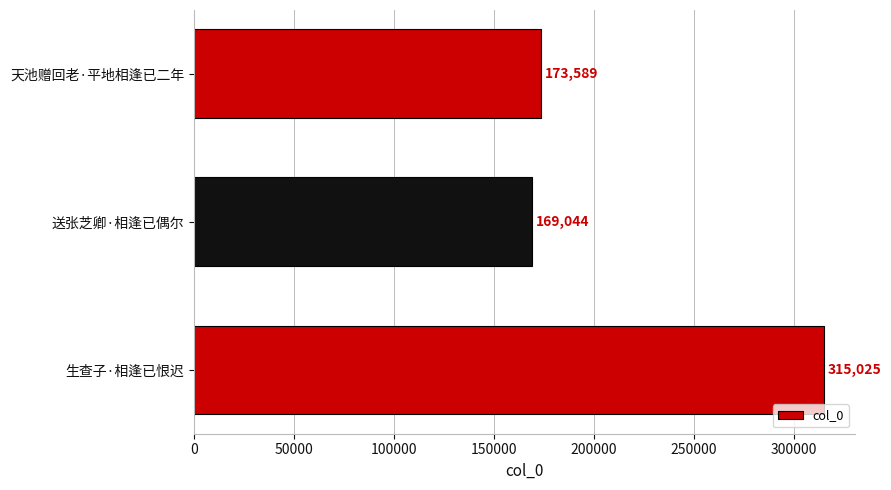

What is the greatest value displayed?

315025